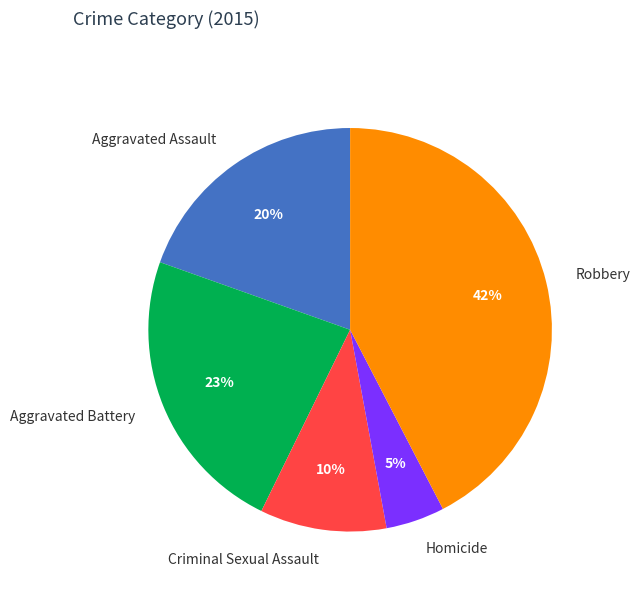

Is Aggravated Assault the majority of the pie?

No